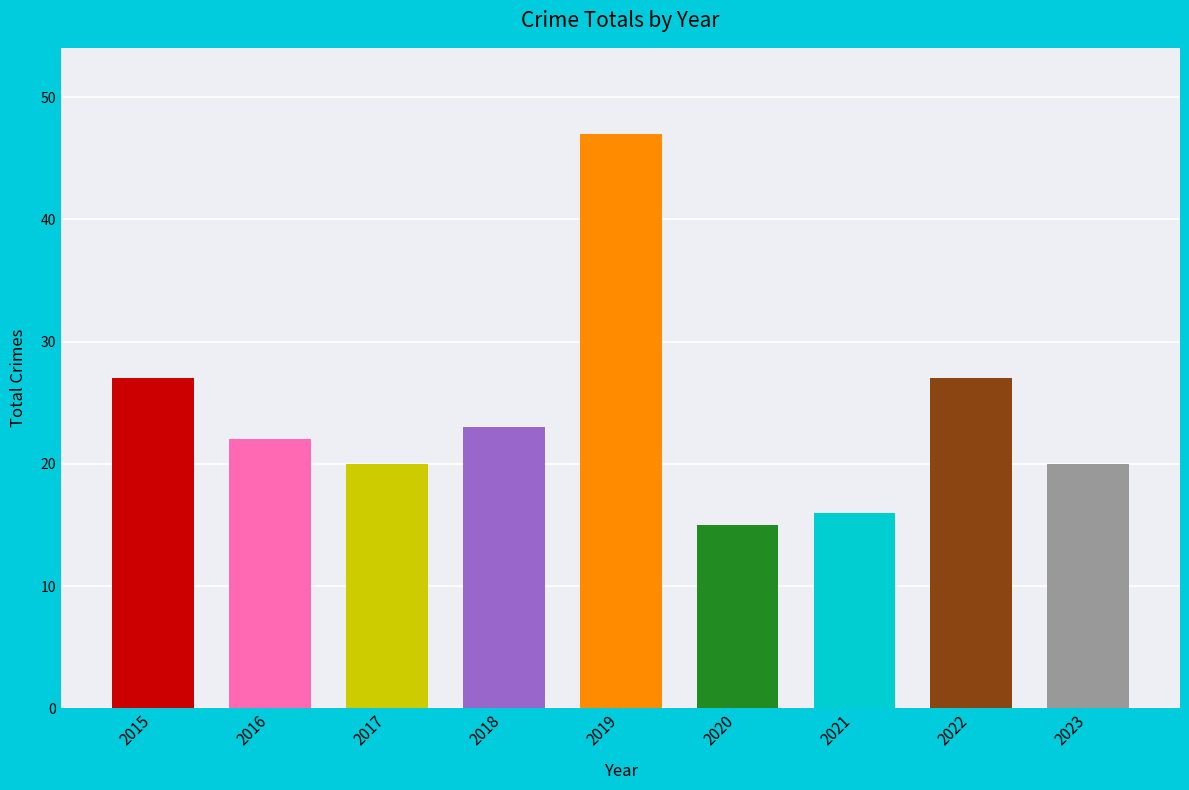

What is the minimum value shown in the chart?

15